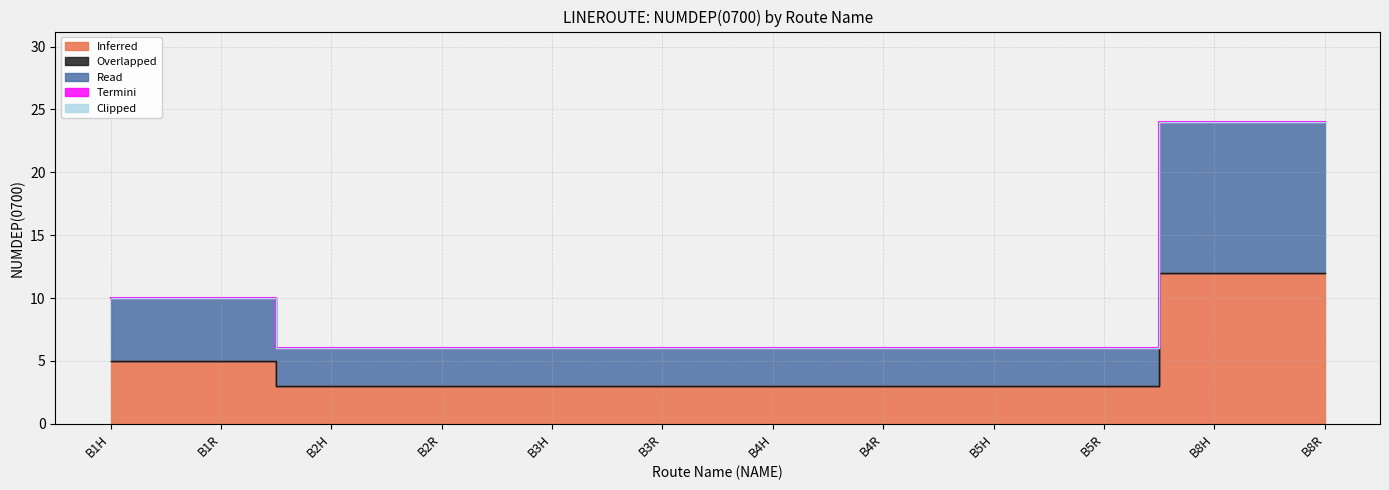

What is the total value across all series at B8R?

24